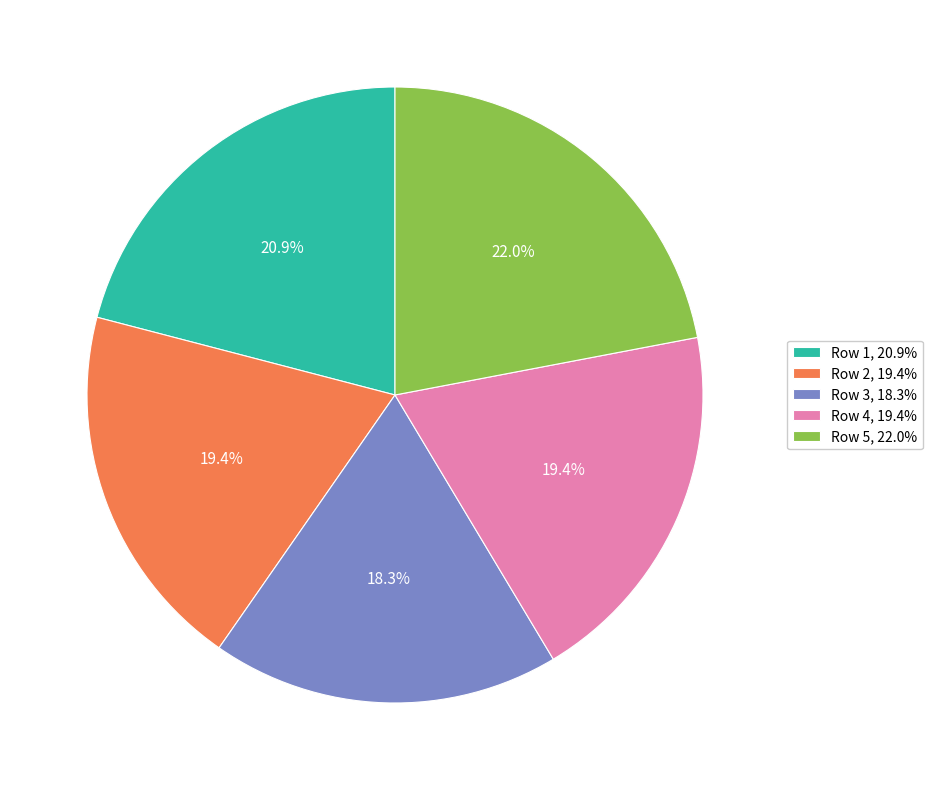

Which category has the biggest portion of the pie?

Row 5, 22.0%